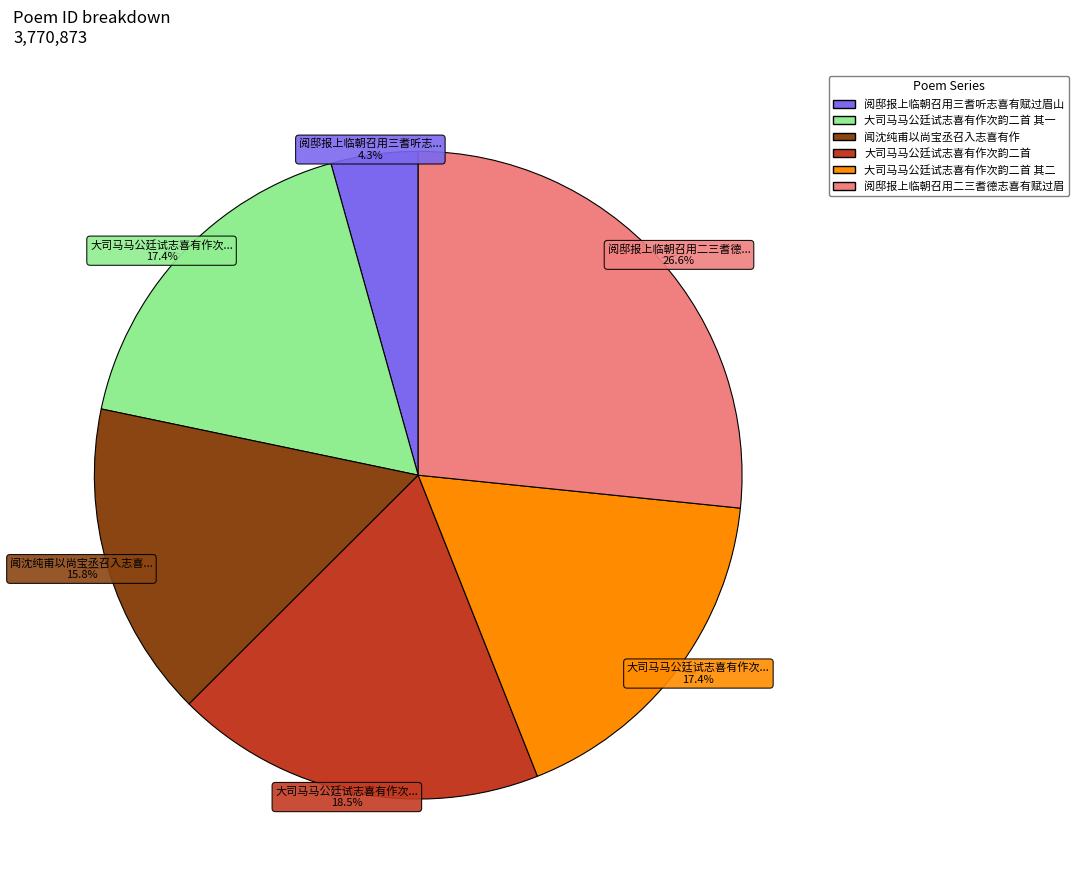

Count the number of slices in the pie.

6